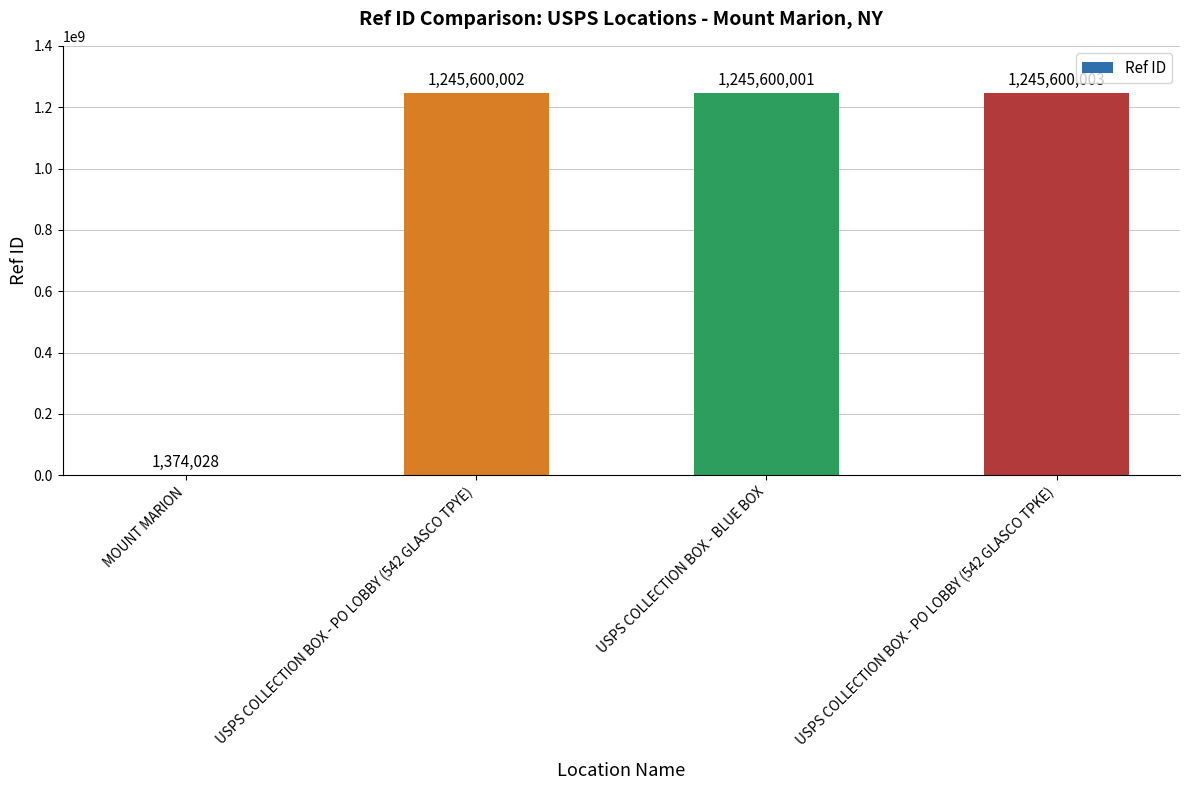

Which has a higher value, USPS COLLECTION BOX - PO LOBBY (542 GLASCO TPKE) or MOUNT MARION?

USPS COLLECTION BOX - PO LOBBY (542 GLASCO TPKE)